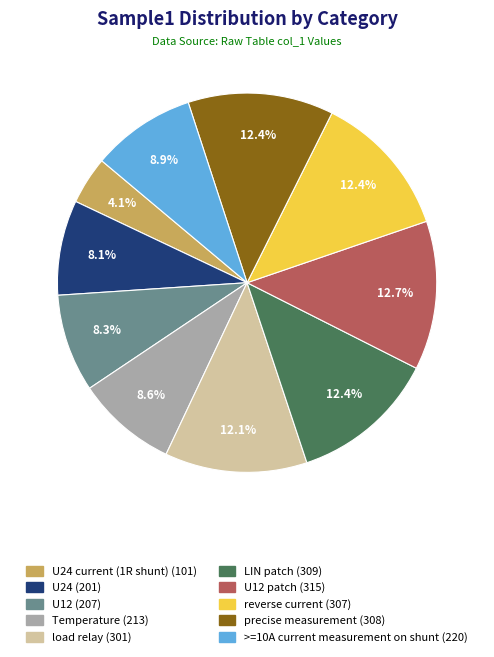

Is there any slice that represents more than half of the pie?

No